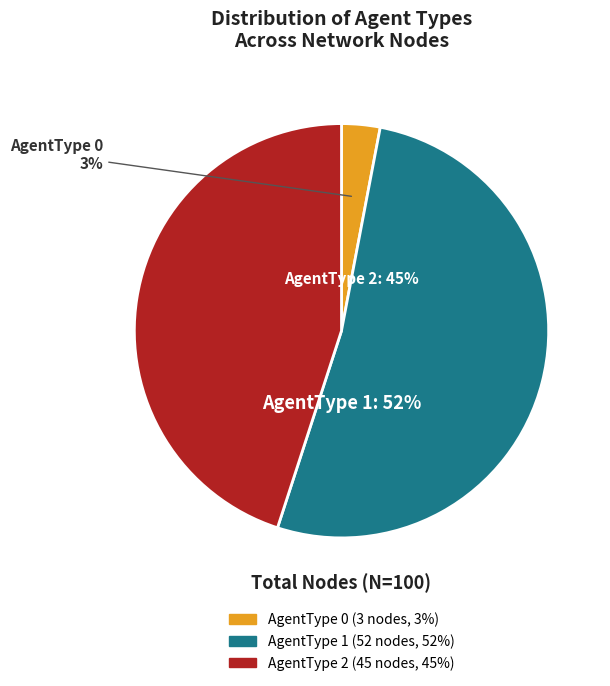

Which has a higher value, AgentType 0 or AgentType 2?

AgentType 2